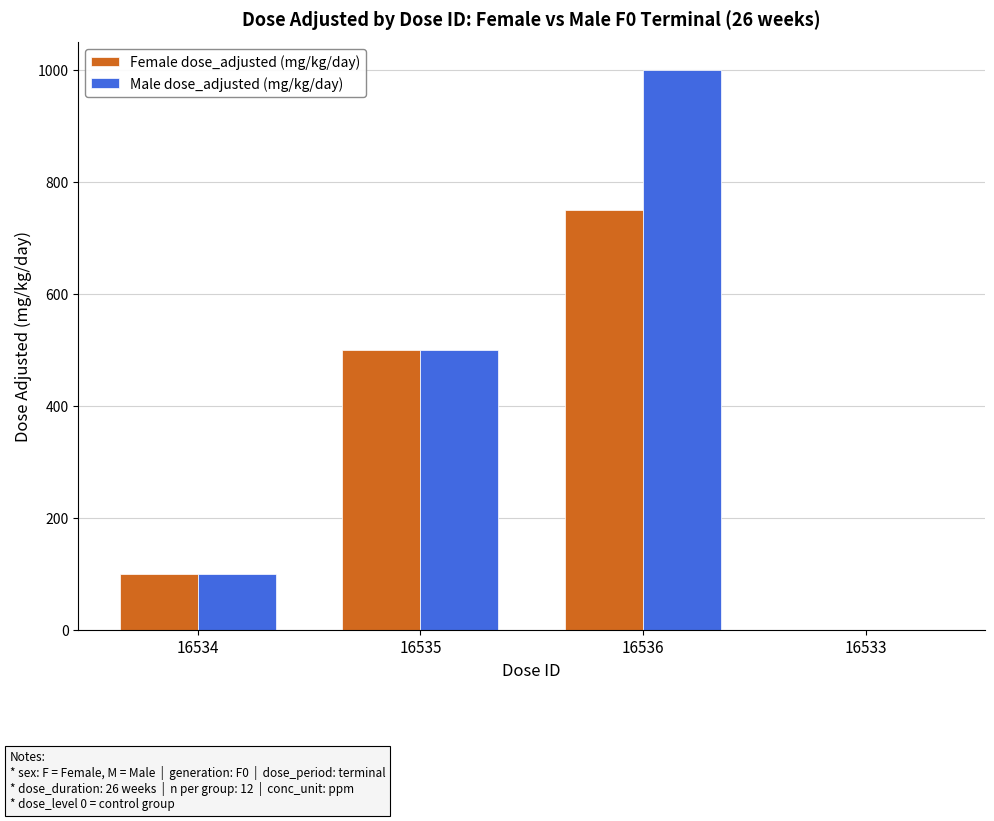

What is the sum of the Female dose_adjusted (mg/kg/day) values at 16536 and 16535?

1250